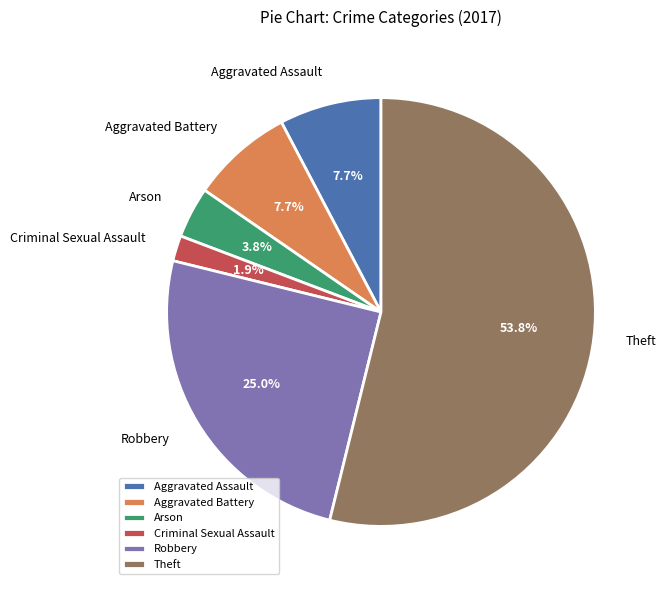

Is Aggravated Battery the majority of the pie?

No